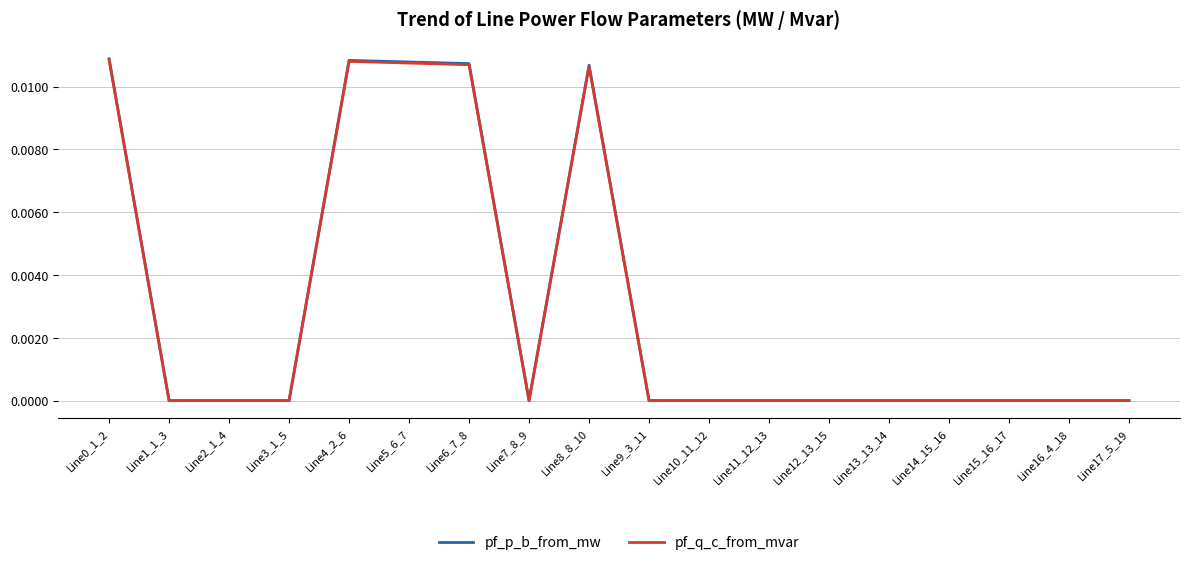

Which series has the widest spread of values?

pf_p_b_from_mw